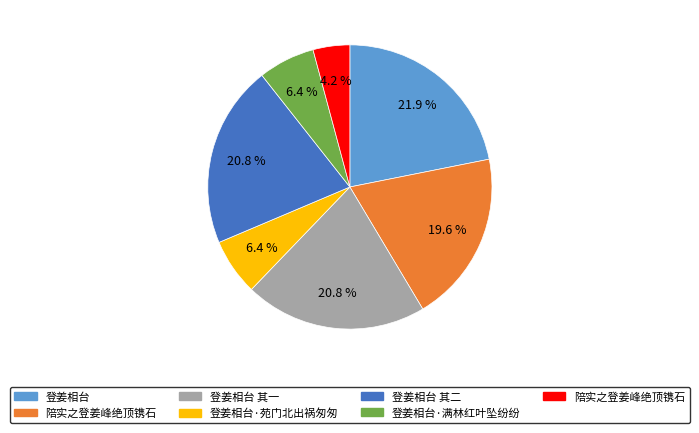

Is there any slice that represents more than half of the pie?

No